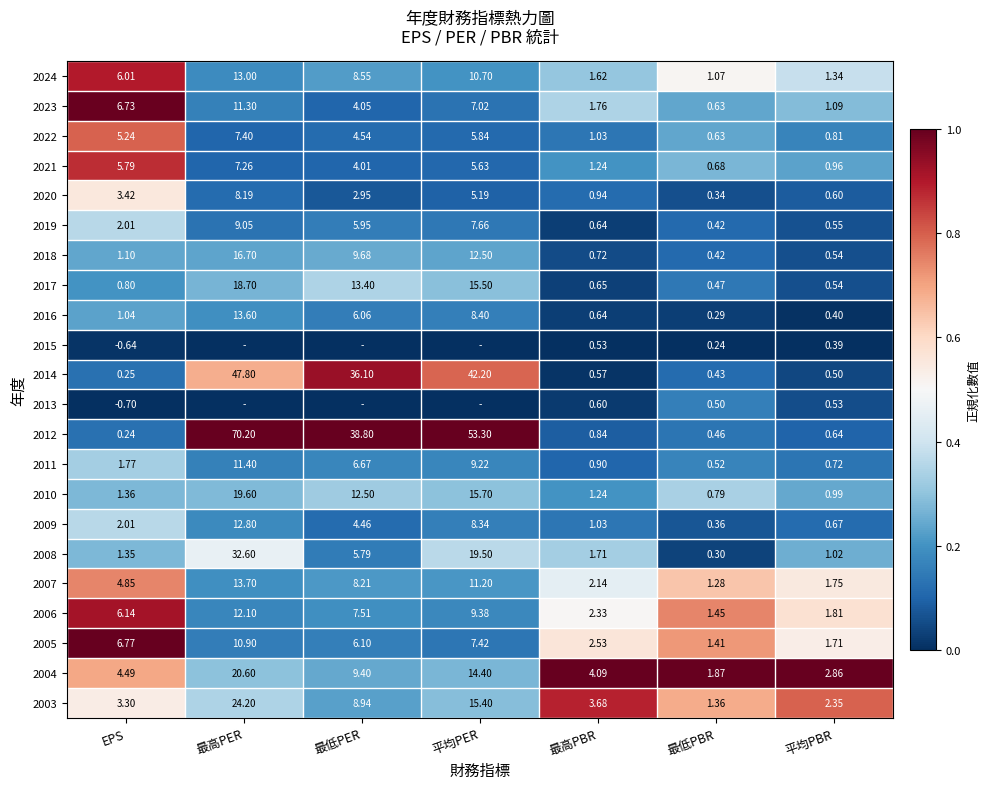

List the labels in order of 2006 value, largest first.

最高PER, 平均PER, 最低PER, EPS, 最高PBR, 平均PBR, 最低PBR